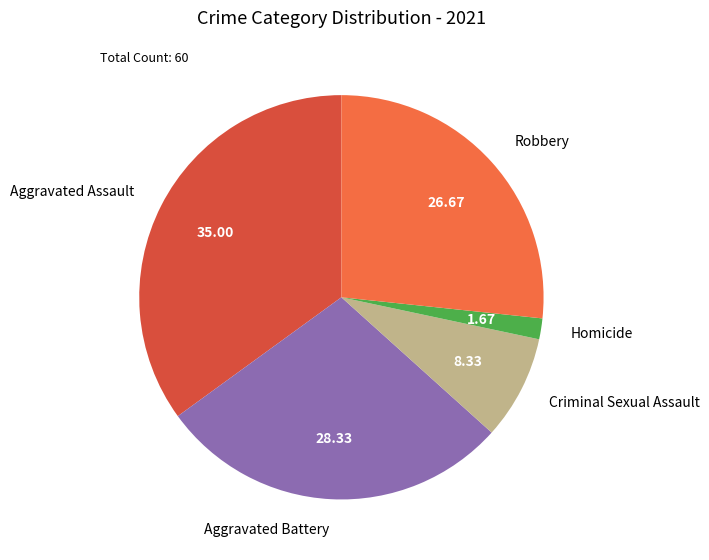

Does Criminal Sexual Assault represent more than half of the total?

No